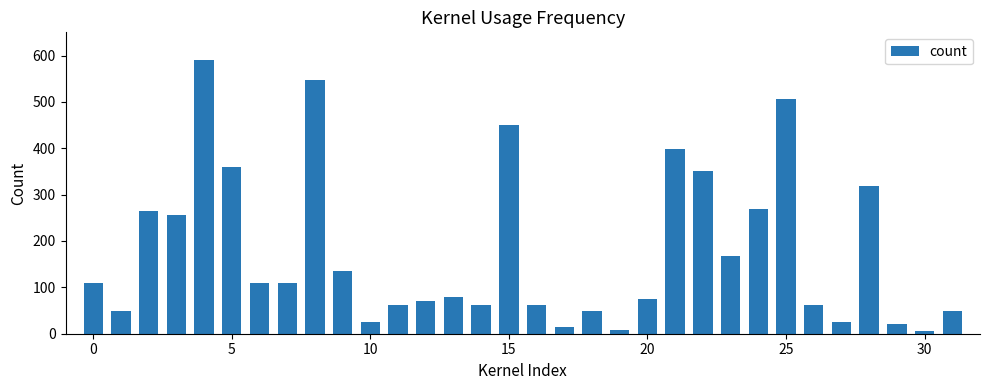

What is the maximum value shown in the chart?

590